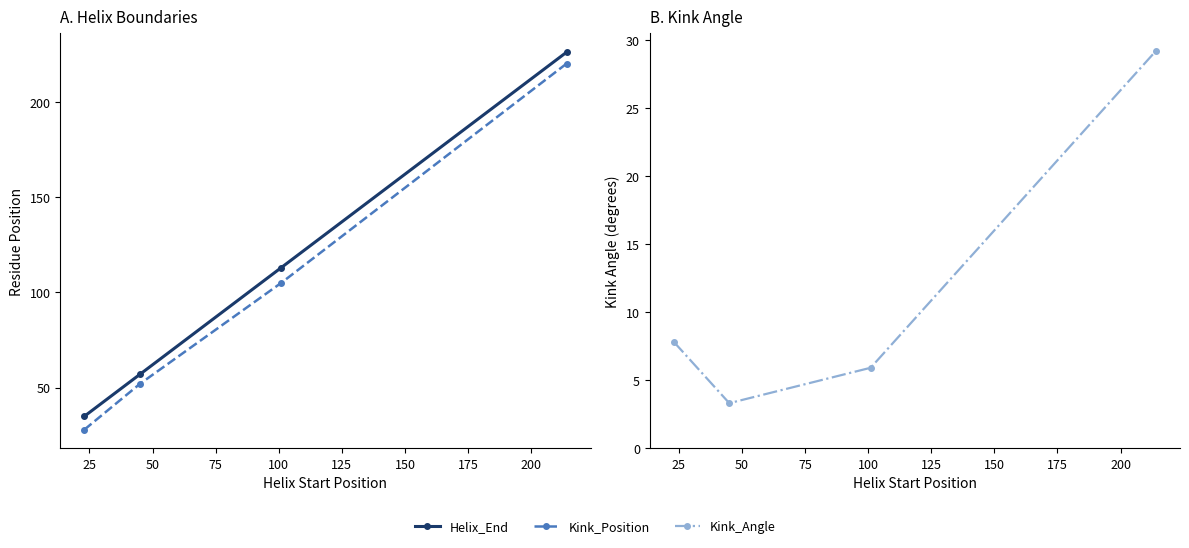

Reading left to right, transcribe all the data shown in this chart.

Helix_End: 35.0	57.0	113.0	226.0
Kink_Position: 28.0	52.0	105.0	220.0
Kink_Angle: 7.8	3.3	5.9	29.2